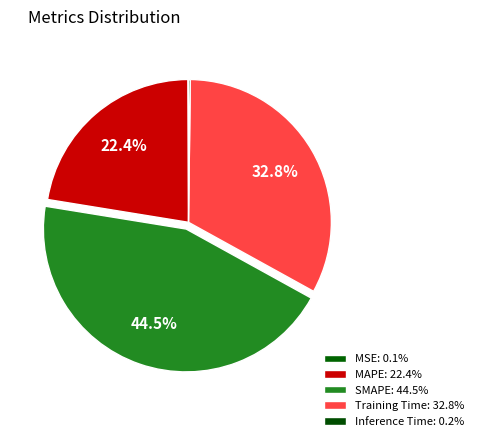

True or false: SMAPE accounts for 45% of the total.

True